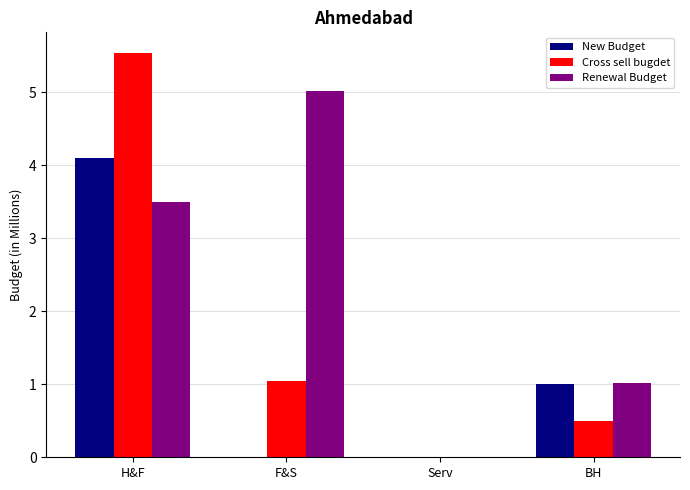

Is it true that New Budget equals 2.8 at Serv?

False